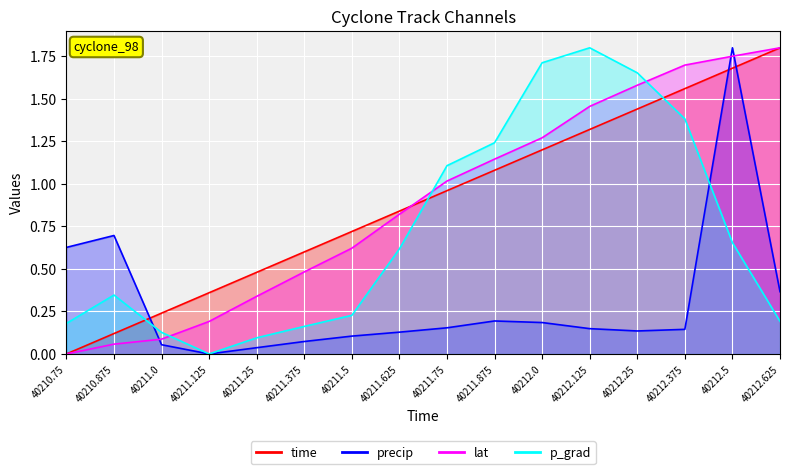

What is the difference between the time values at 40212.5 and 40211.75?

0.7